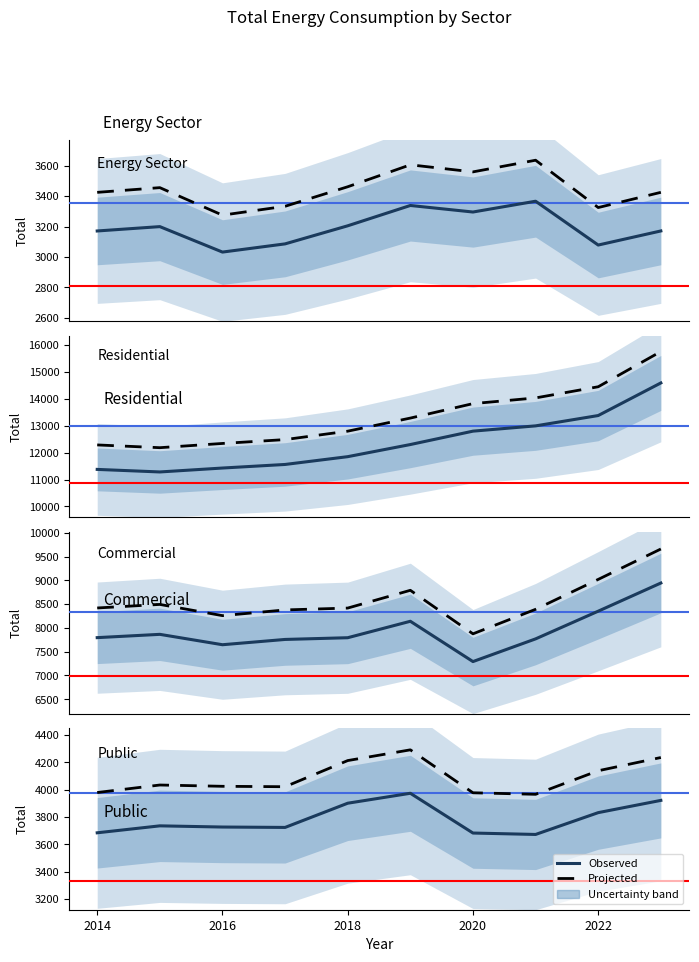

True or false: Energy Sector and Commercial cross at least once.

False